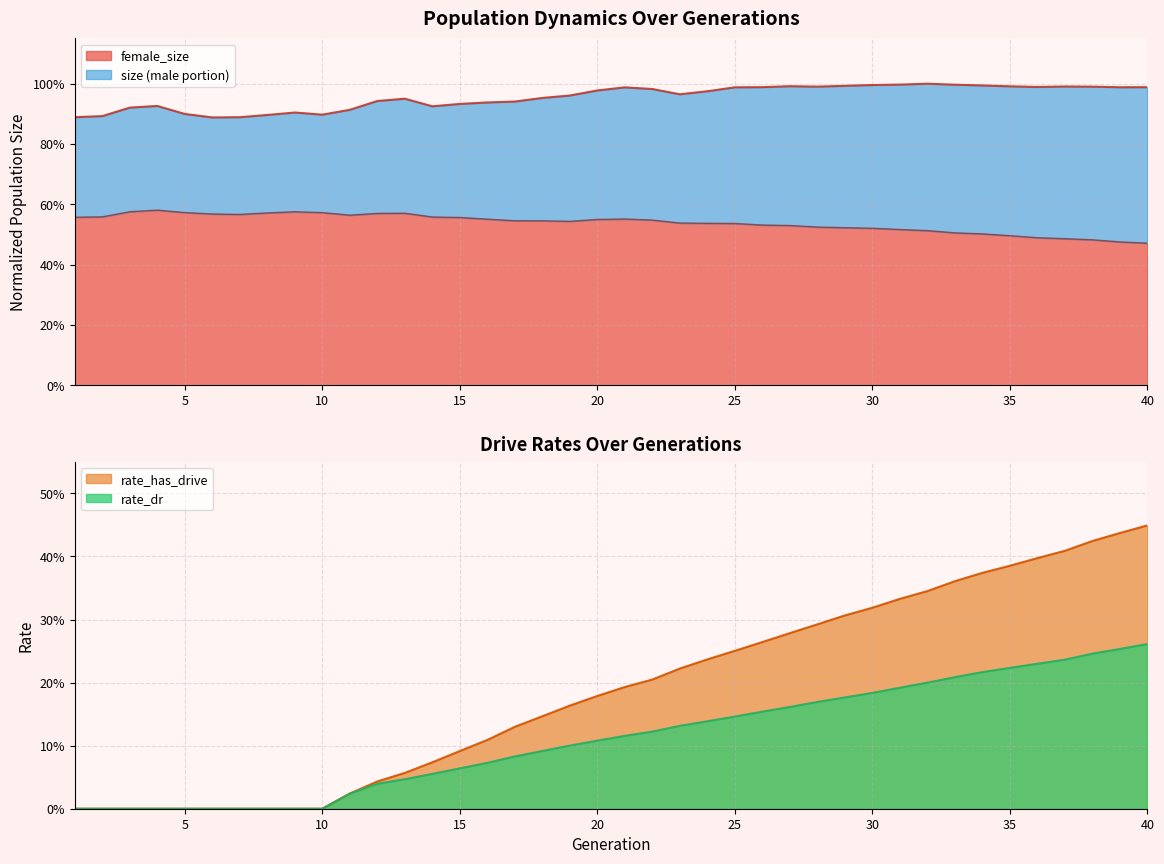

Count the number of categories in the chart.

40